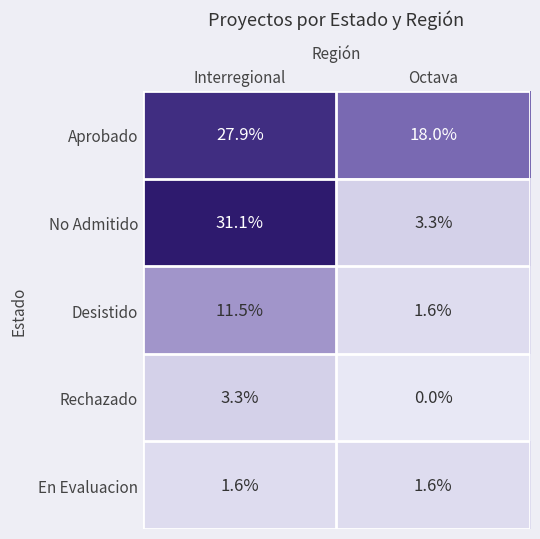

What is the difference between the Aprobado values at Interregional and Octava?

9.9